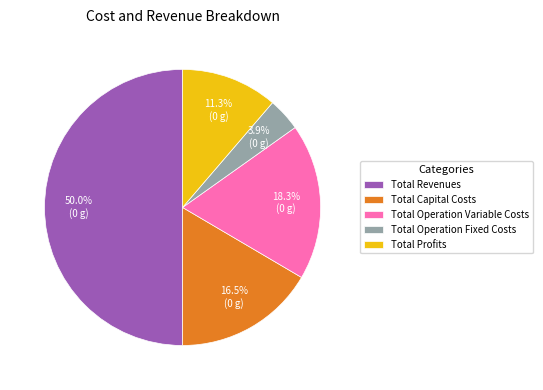

Count the number of slices in the pie.

5